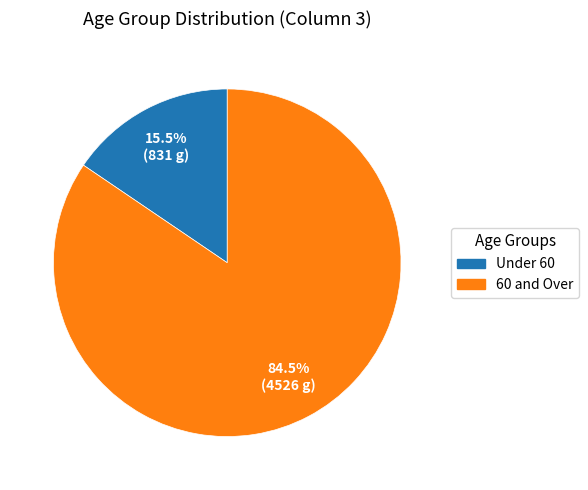

What portion of the pie excludes Under 60?

84.5%